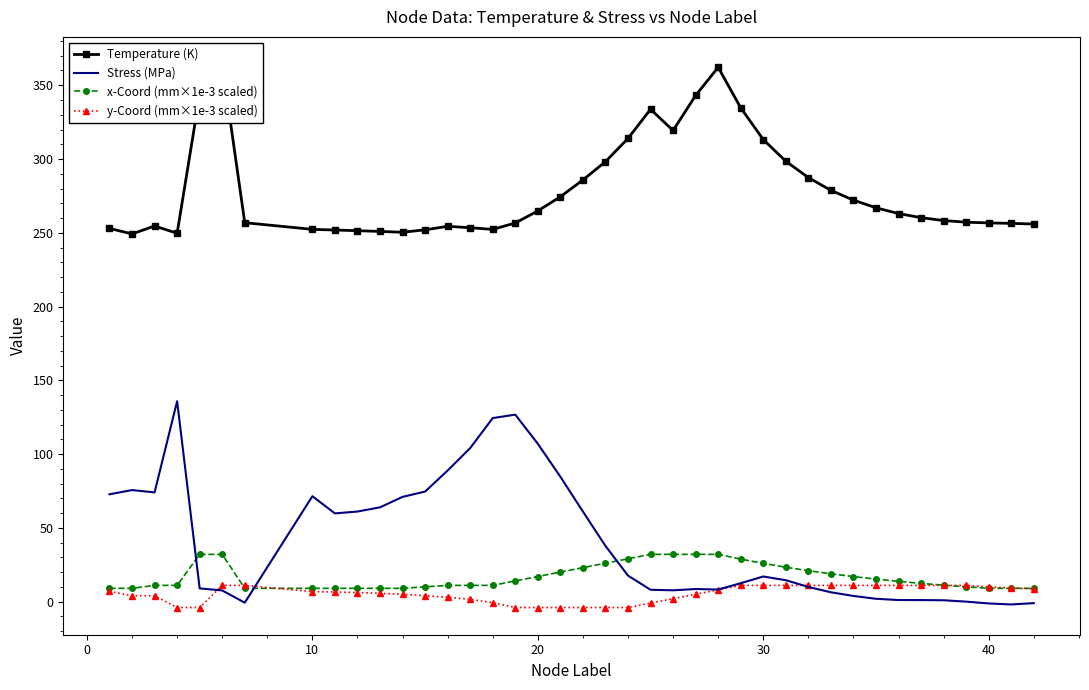

True or false: x-Coord (mm×1e-3 scaled) has a value of 25.9 at 30.

True